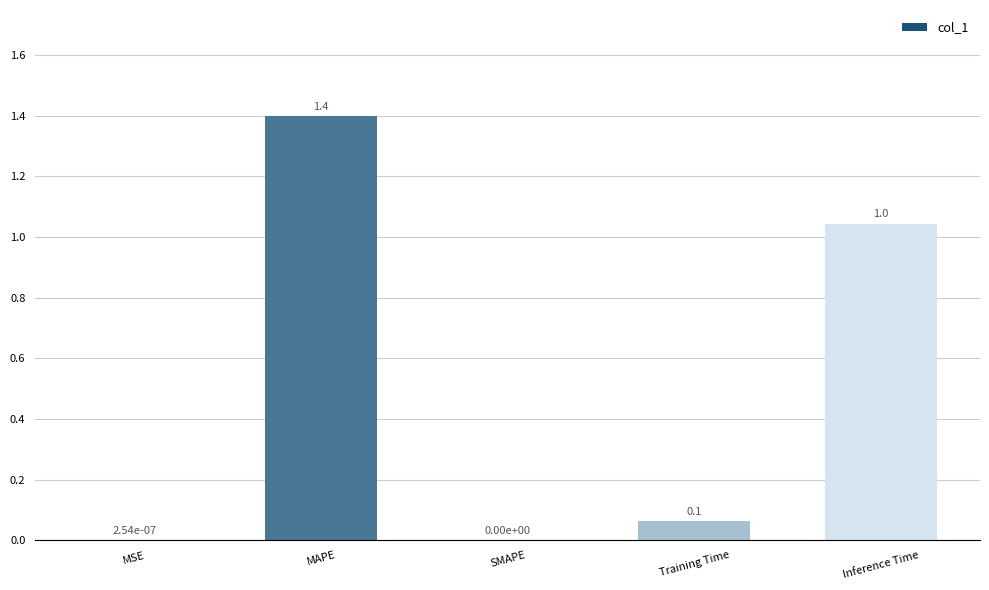

What is the sum of the values at SMAPE and Inference Time?

1.0